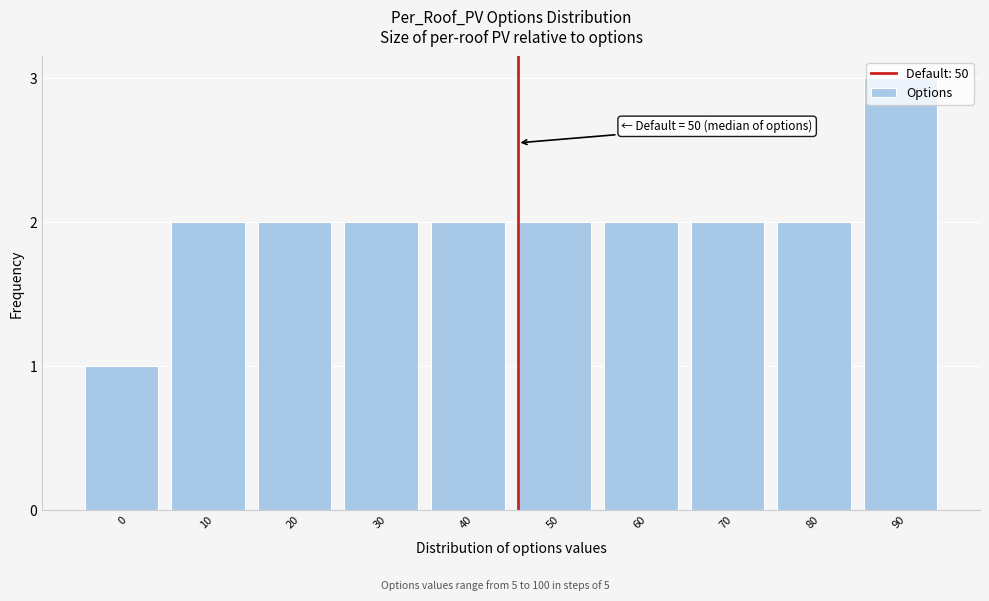

The value at 20 is 1. True or false?

False